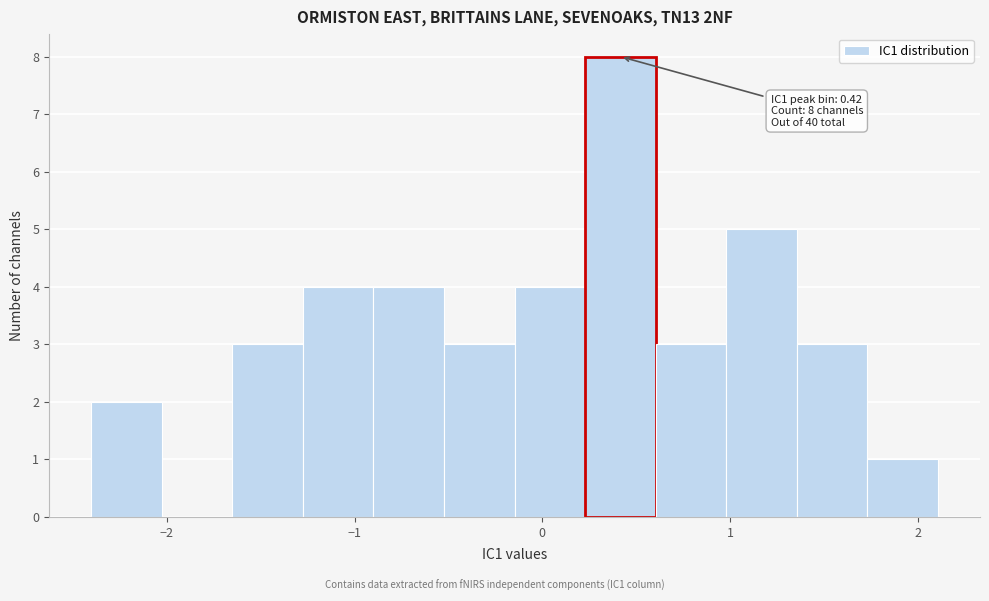

Read against the x-axis, roughly where is the centre of the tallest bar?

0.4